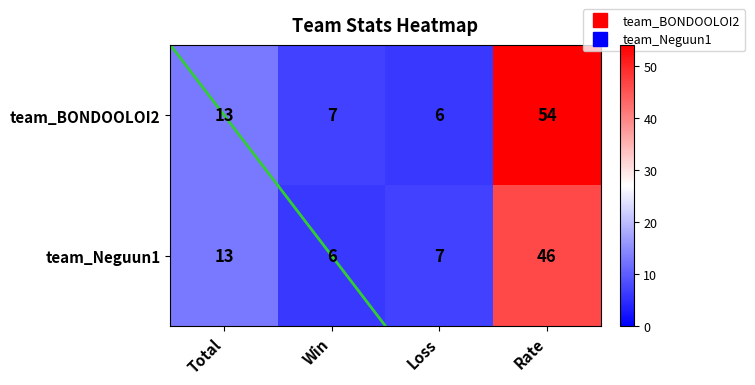

At how many categories does at least one series exceed 51?

1